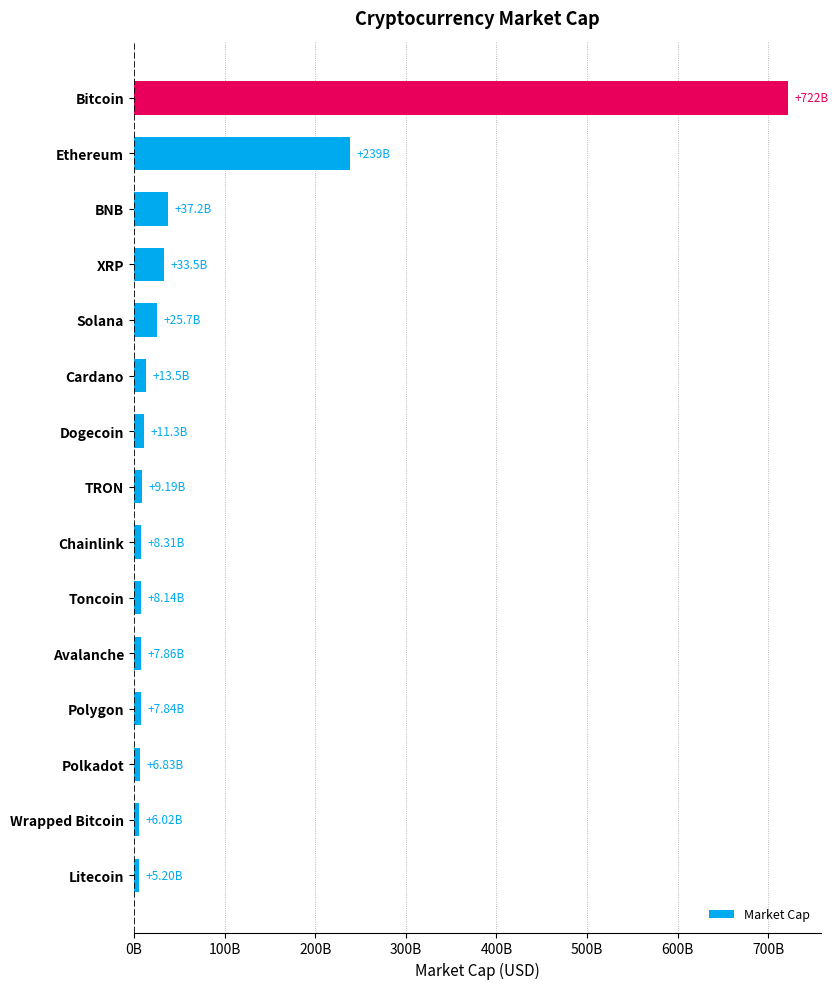

Where is the data nearest to the value 363?

Ethereum